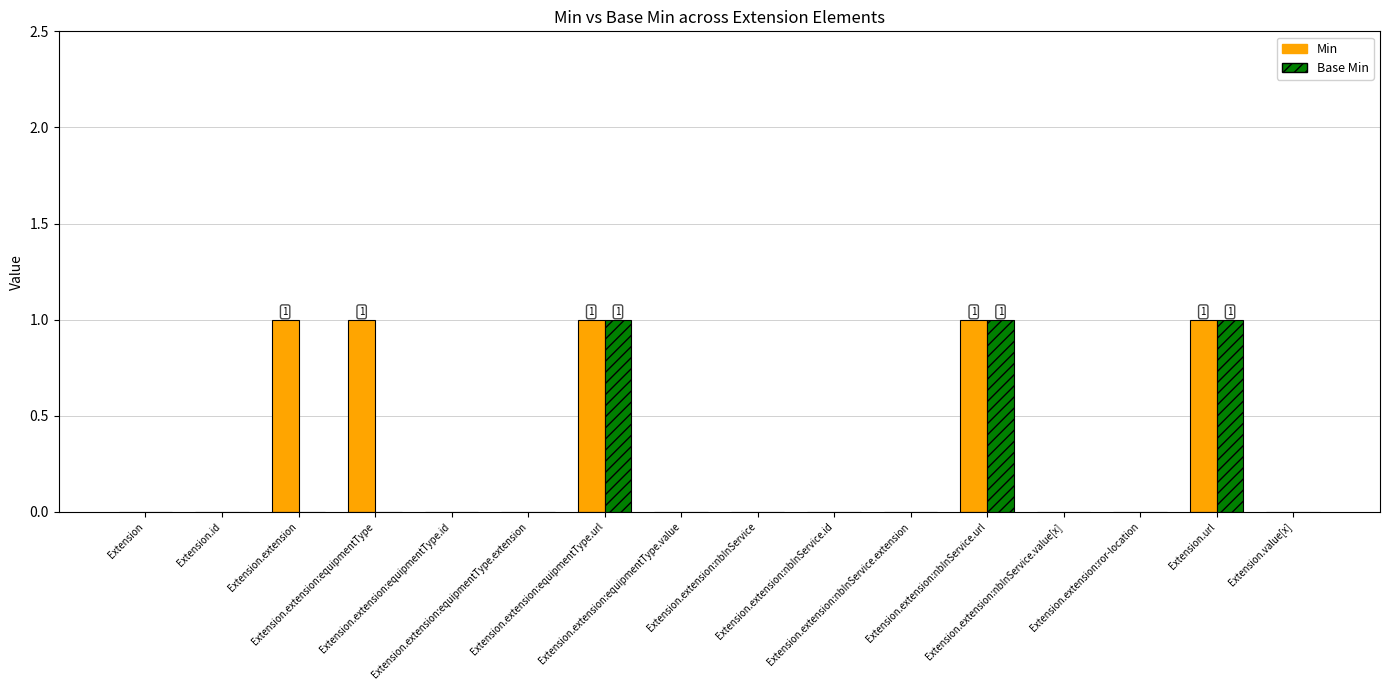

How many categories are shown in the chart?

16